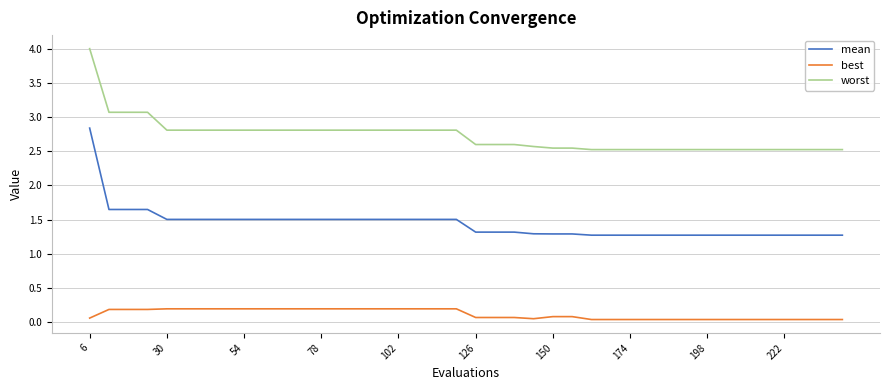

Which series has the largest total across all categories?

worst